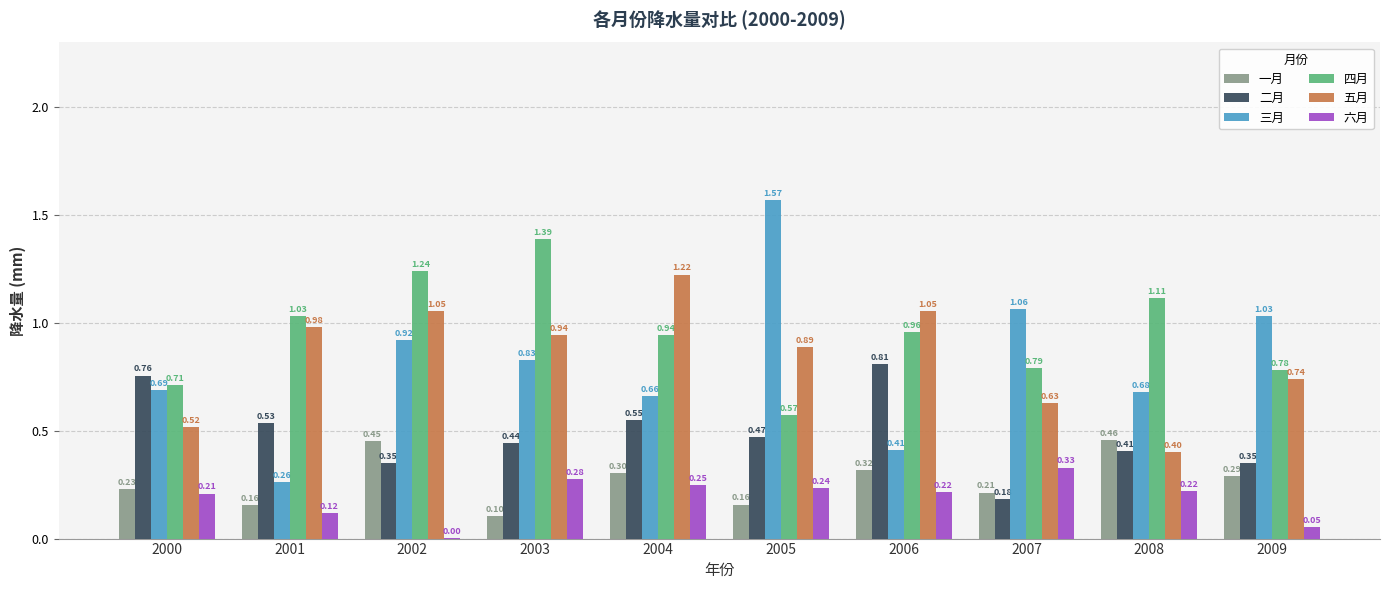

What is the sum of all 六月 values?

1.9